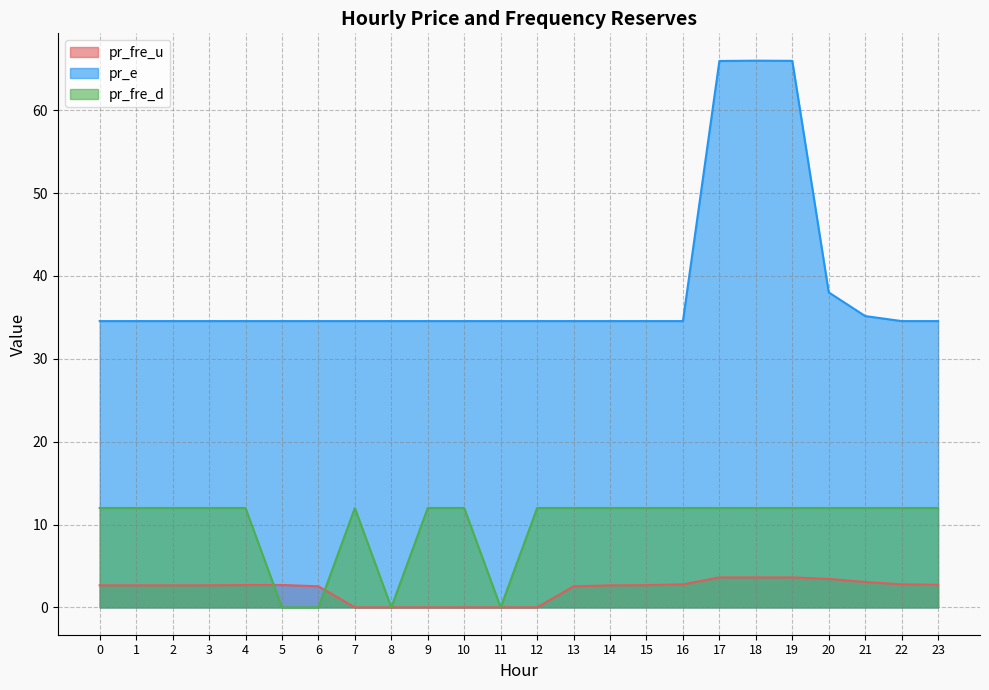

Between 5 and 17, which series saw the biggest shift?

pr_e